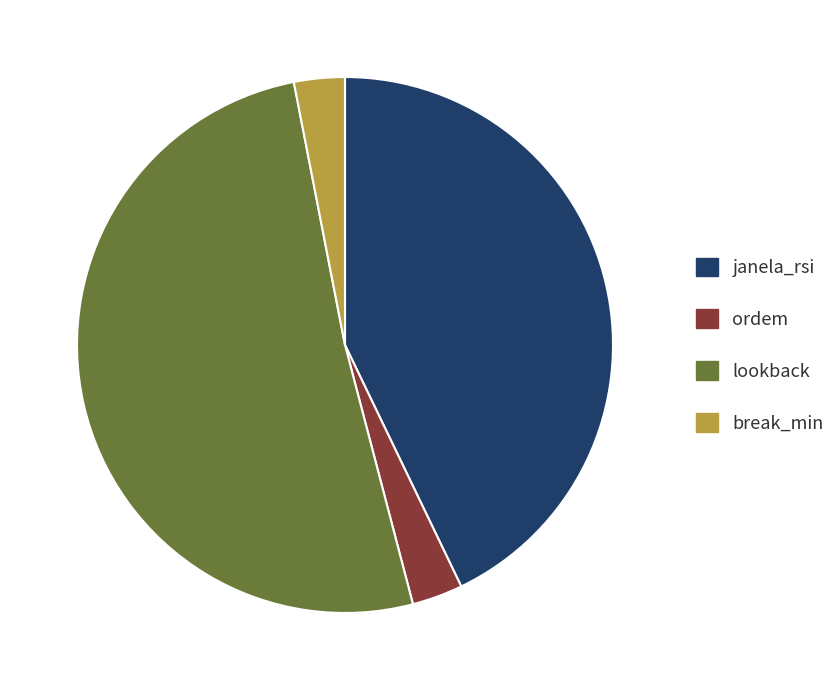

How many slices are in this pie chart?

4